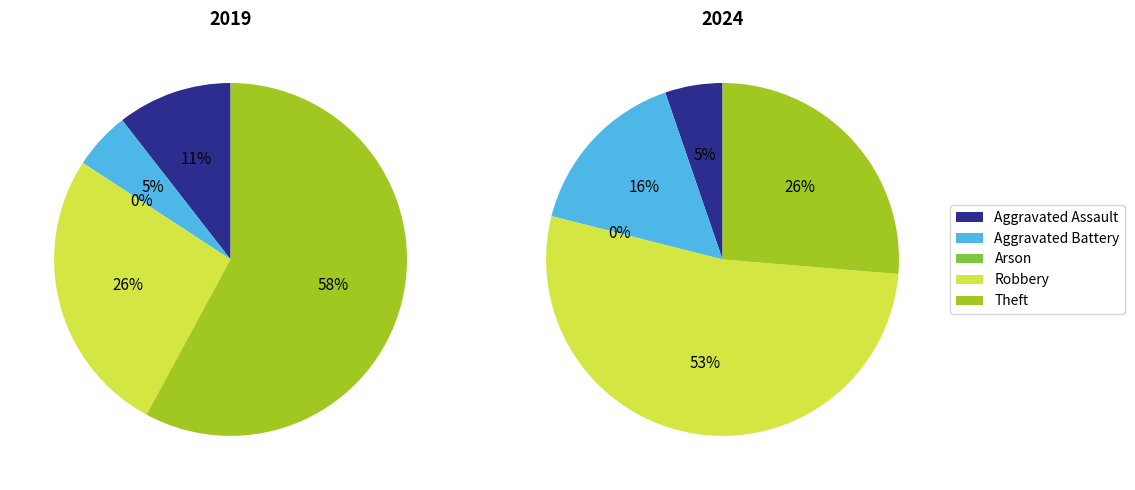

True or false: values_2024 accounts for 5% of the total.

True